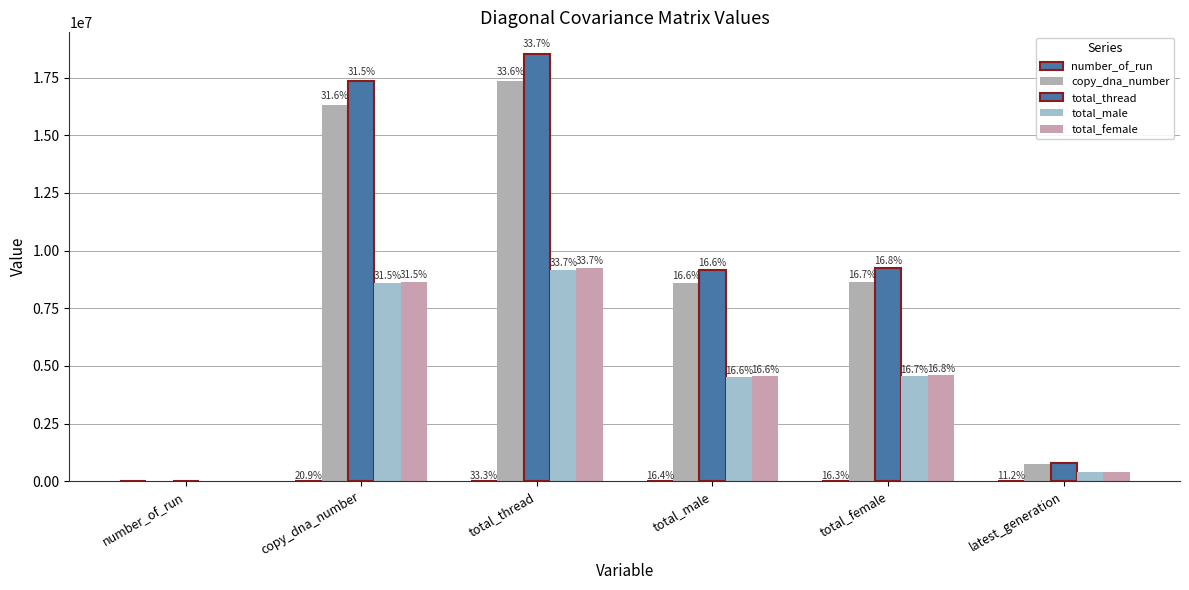

Is it true that copy_dna_number equals 484.1 at number_of_run?

False